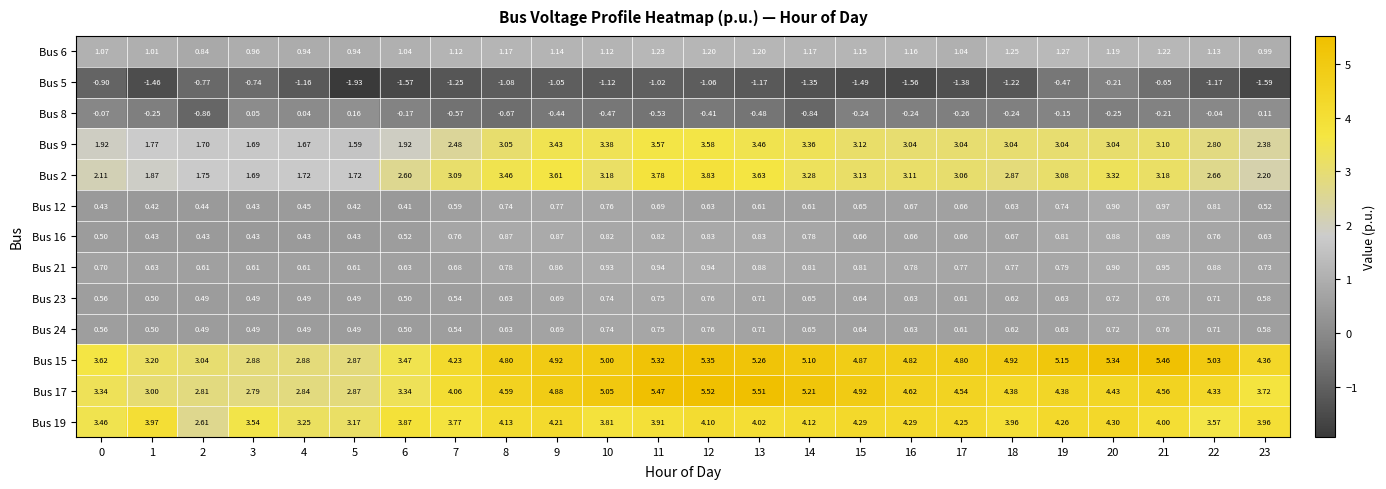

Is the value of Bus 19 at 16 greater than the value of Bus 5 at 23?

Yes